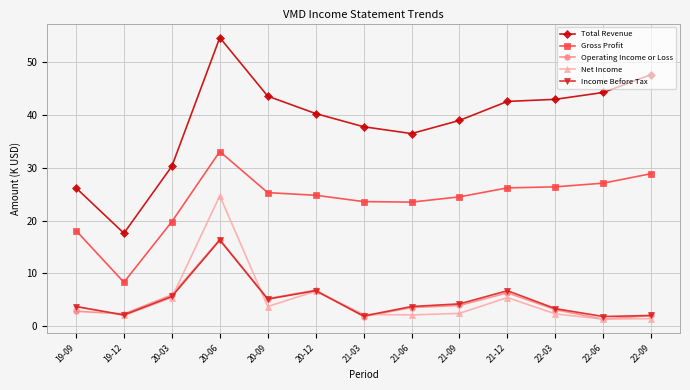

What position from the left is 20-03?

3